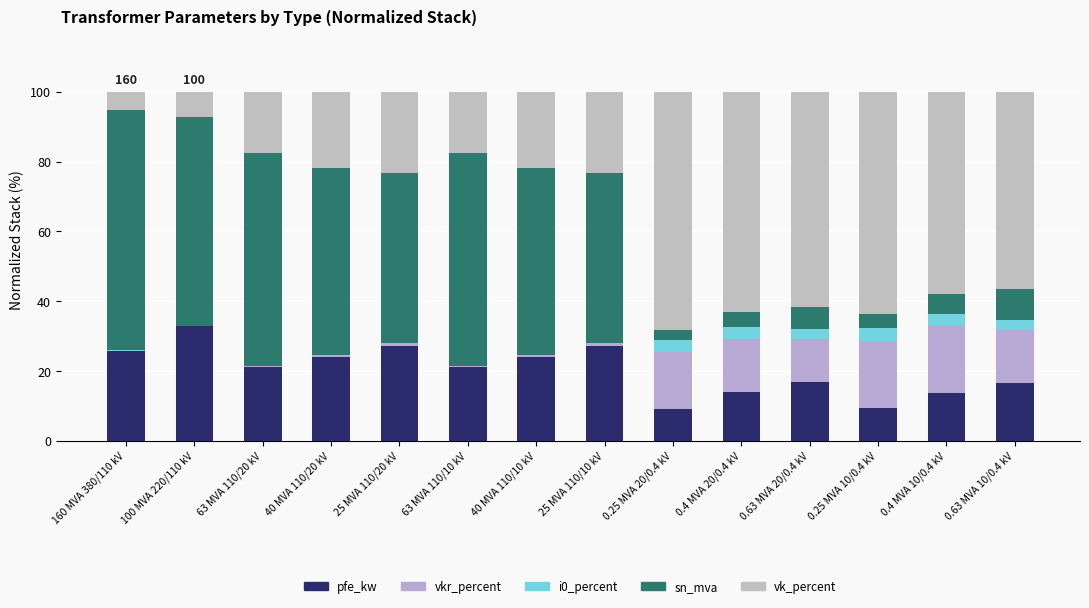

Count the number of data series in this chart.

5